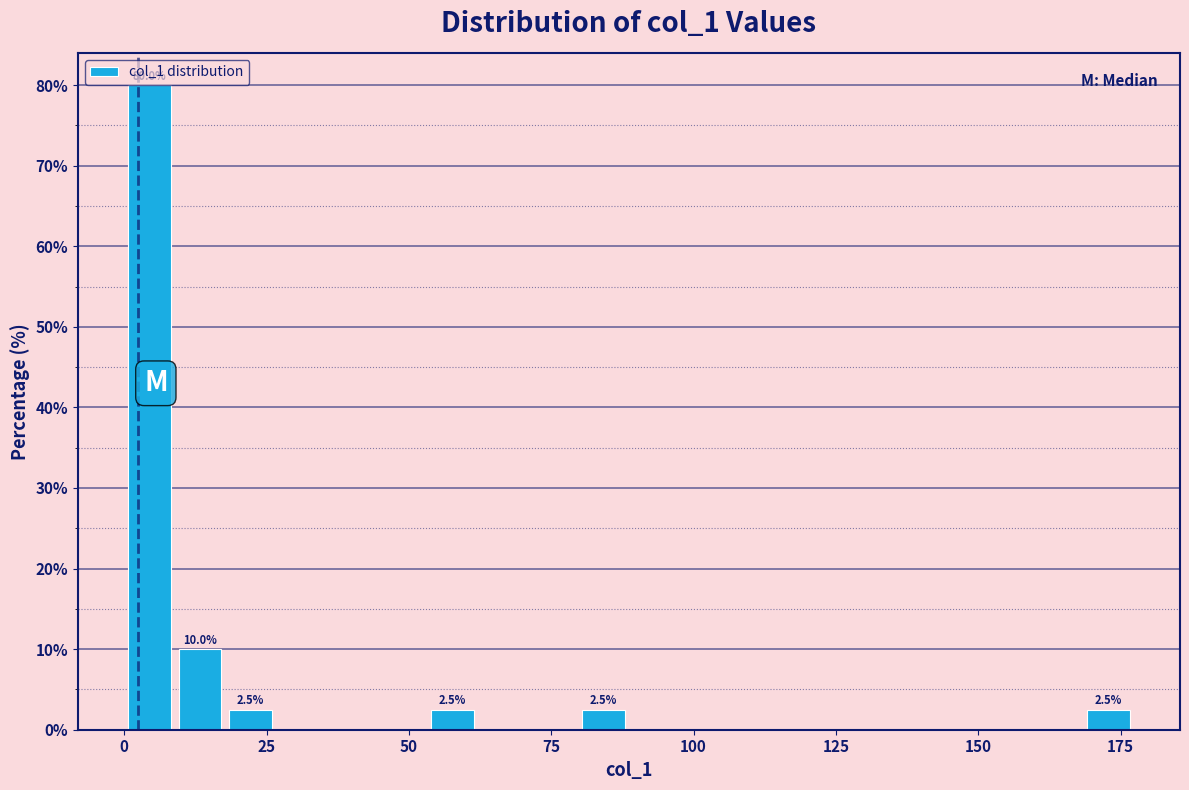

Around what value on the x-axis is the tallest bar? Give the approximate position of its centre, as read against the axis.

5